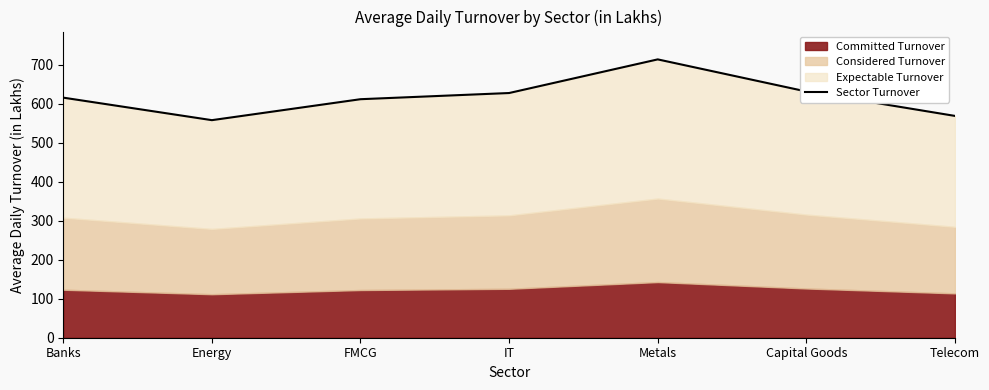

Reading left to right, extract all data points from this chart.

Banks=616.0	Energy=558.2	FMCG=612.0	IT=627.9	Metals=714.2	Capital Goods=631.8	Telecom=569.1